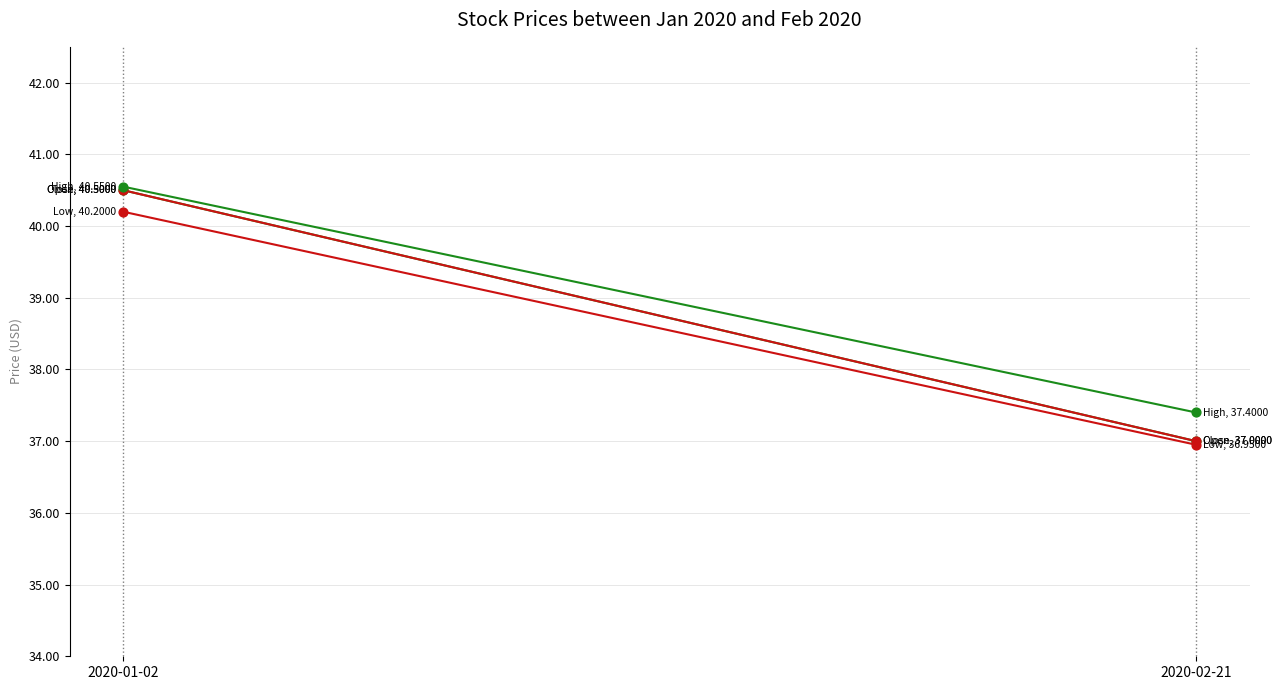

Which series contains the highest Y value?

High